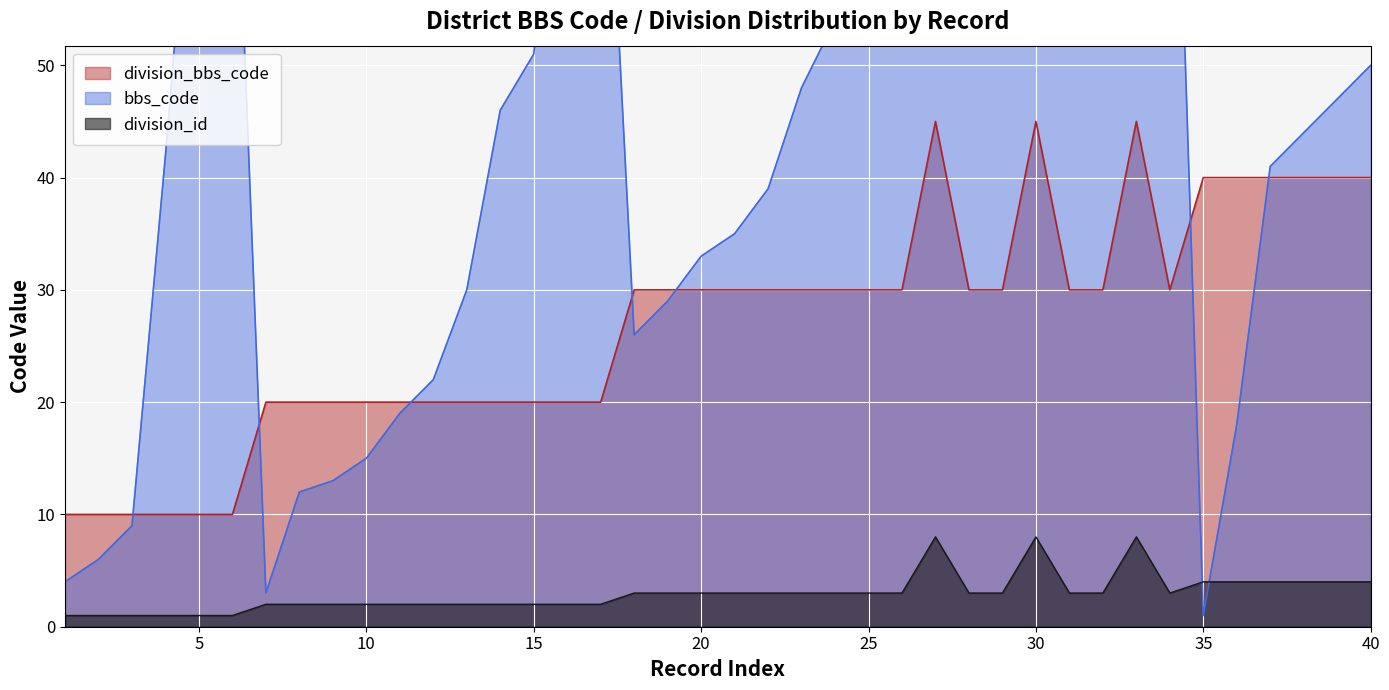

Is it true that division_bbs_code equals 35 at 15?

False